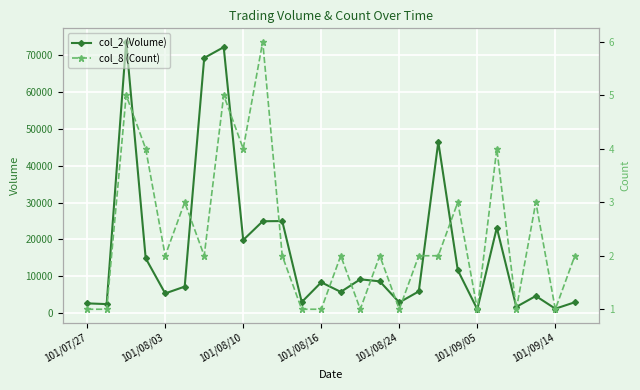

What is the difference between the maximum and minimum values in the col_2 (Volume) series?

72660